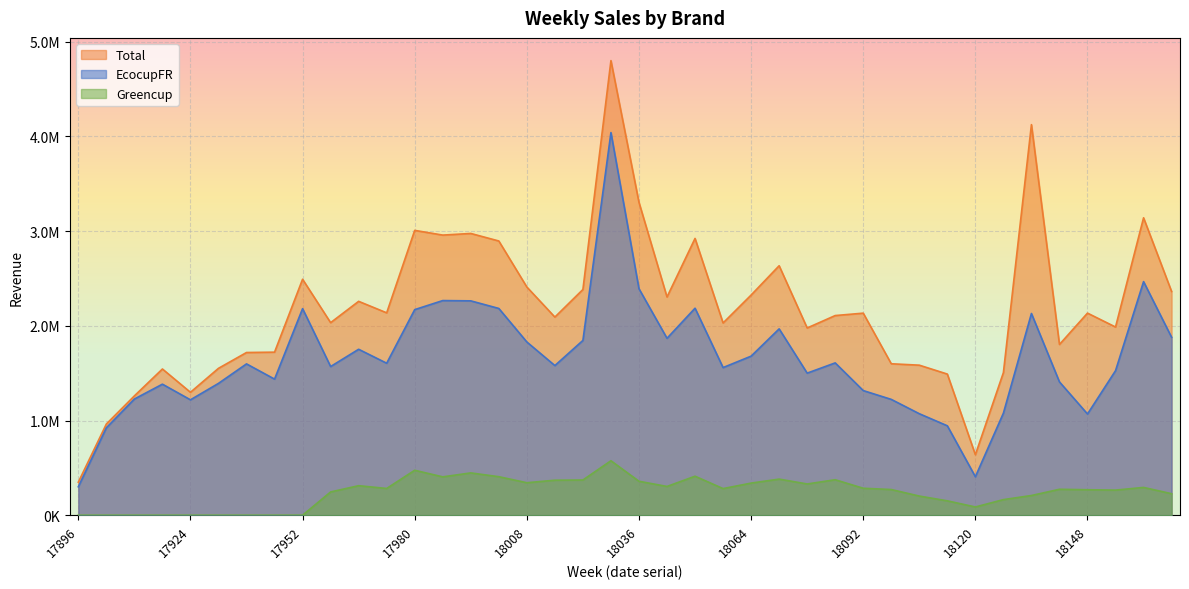

At 18078, list the series in order from largest to smallest.

Total, EcocupFR, Greencup